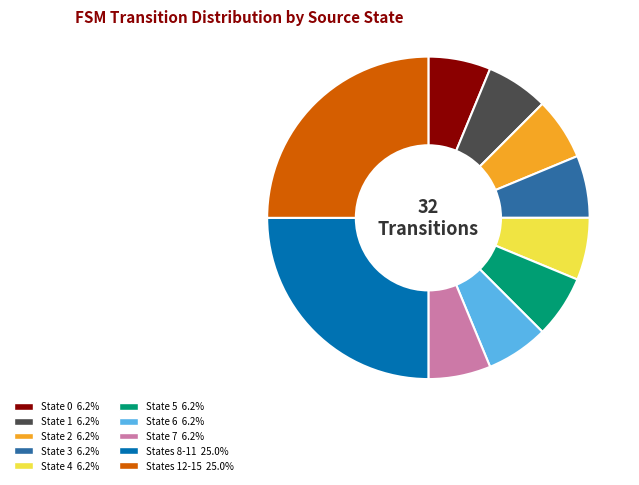

Is there a majority slice in this chart?

No